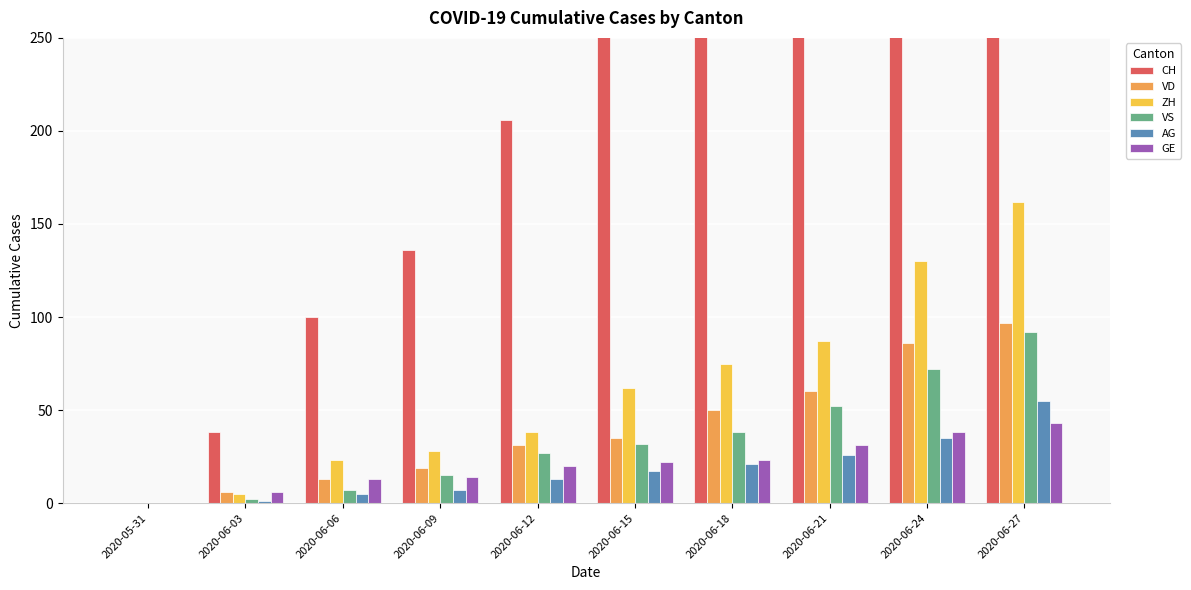

The AG series shows 11 at 2020-06-09. True or false?

False